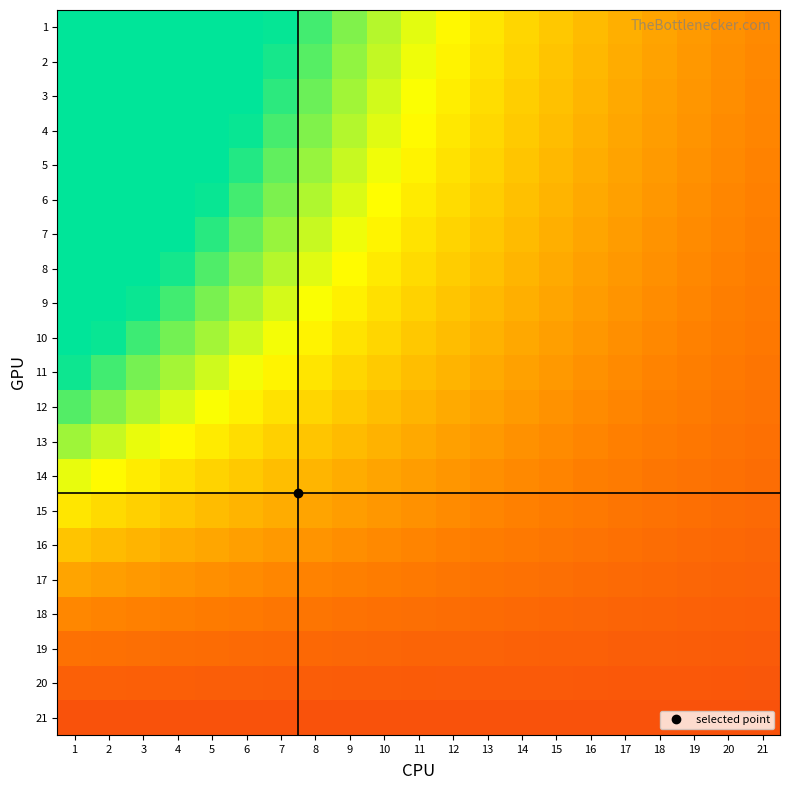

What is the greatest value displayed?

1.0